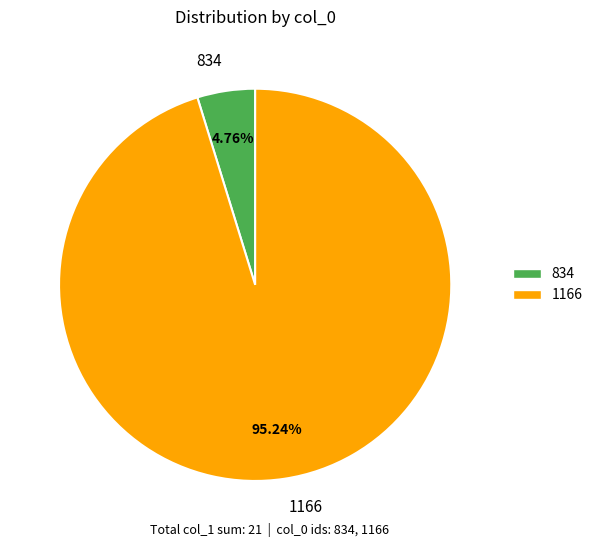

Is it true that 834 is 5% of the pie?

True